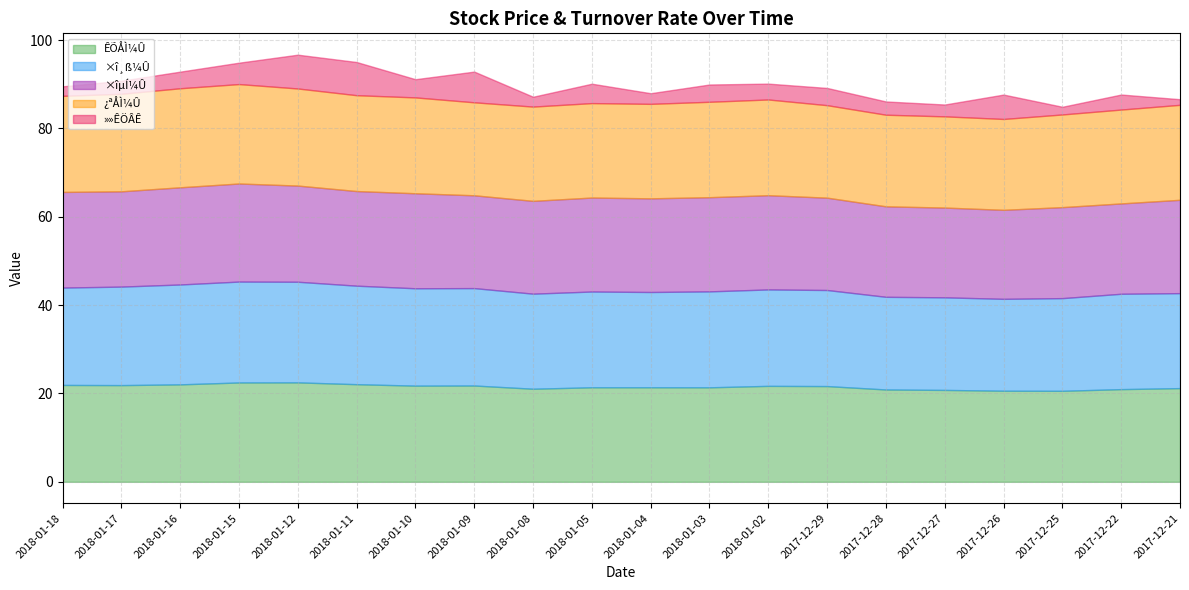

What is the minimum value shown in the chart?

1.3